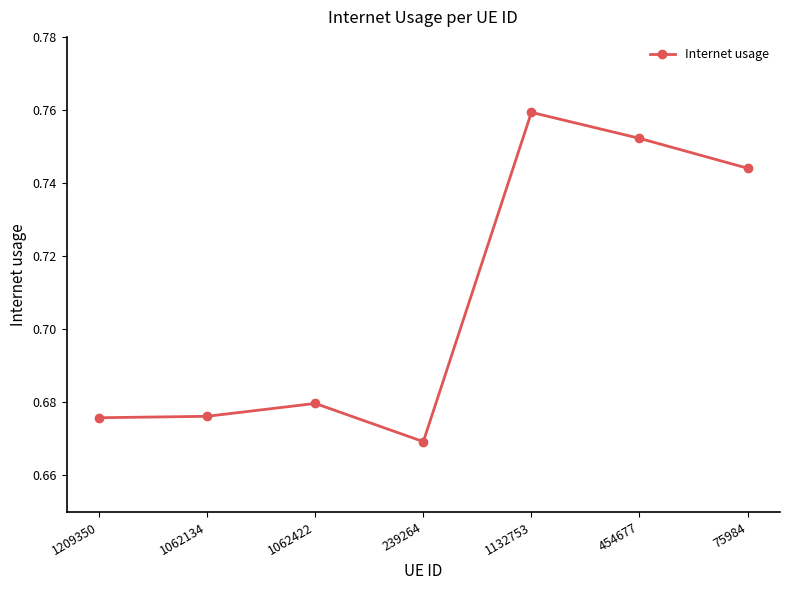

Is this an area chart (filled region under the line)?

No